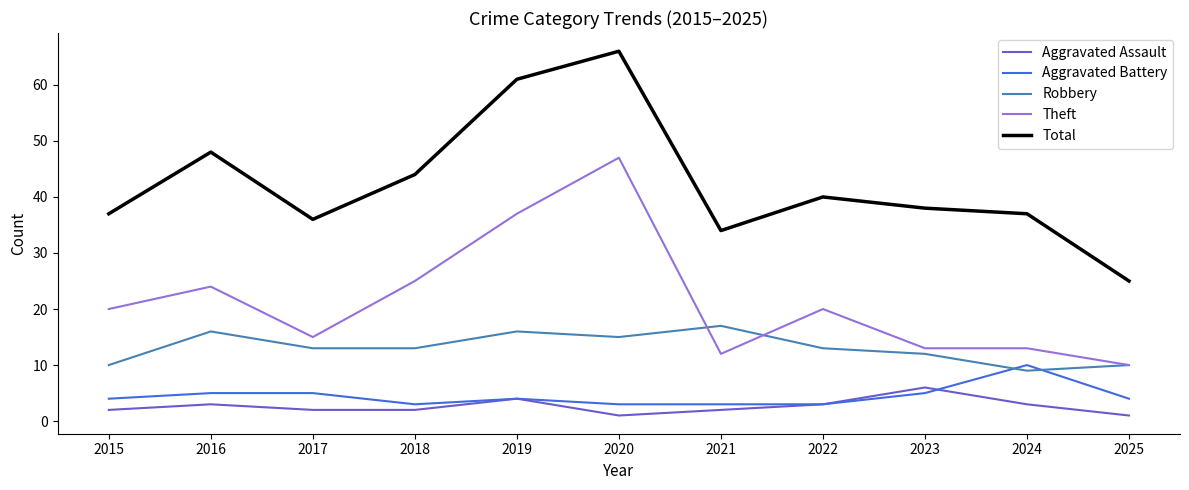

What value does the Aggravated Assault series have at 2018?

2